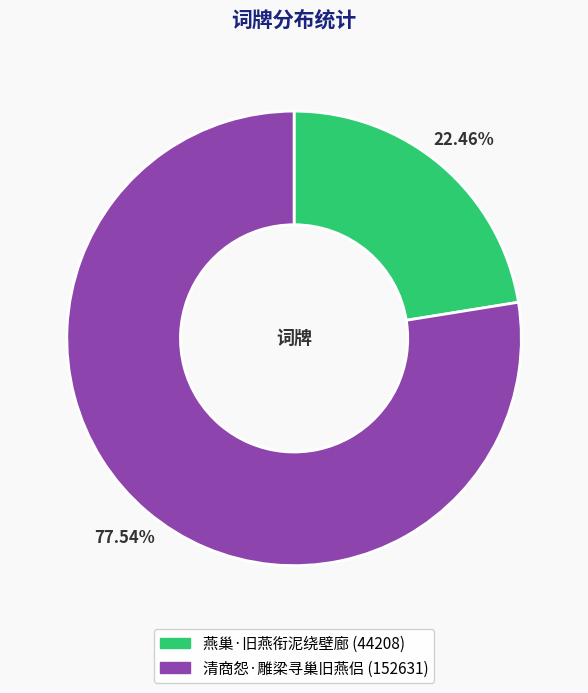

Approximately how many times larger is the value at 清商怨·雕梁寻巢旧燕侣 compared to 燕巢·旧燕衔泥绕壁廊?

3.5